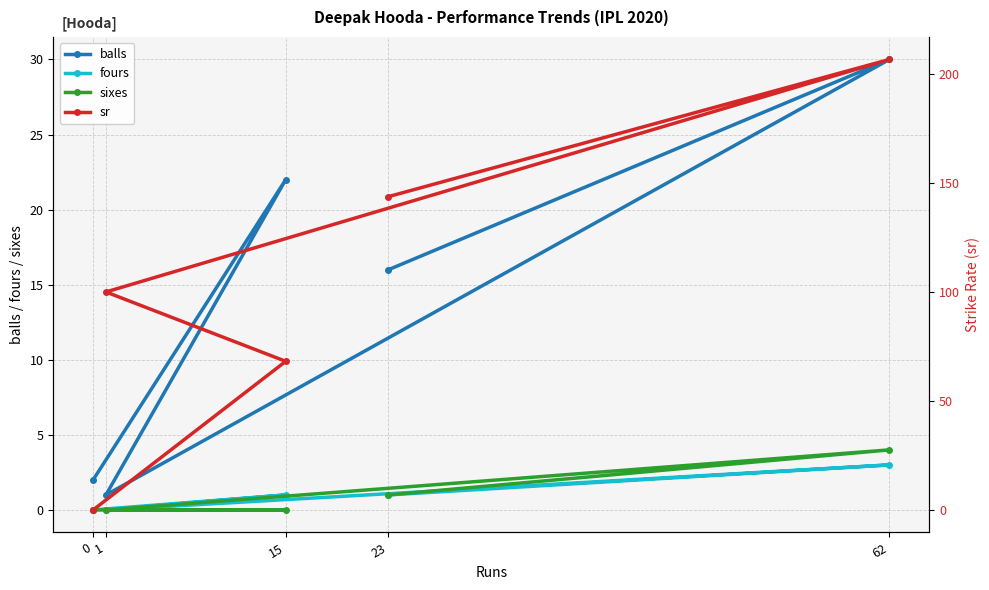

How many lines are shown in the chart?

4